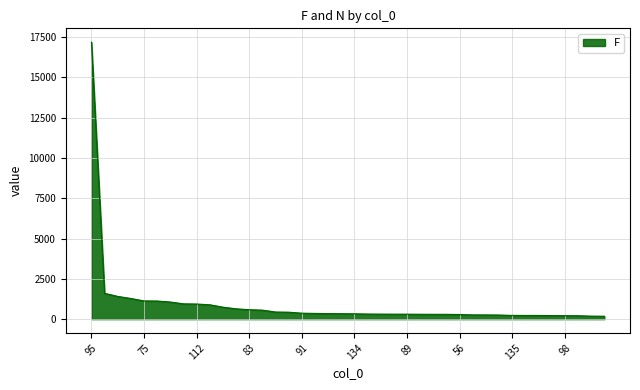

What is the maximum value shown in the chart?

17191